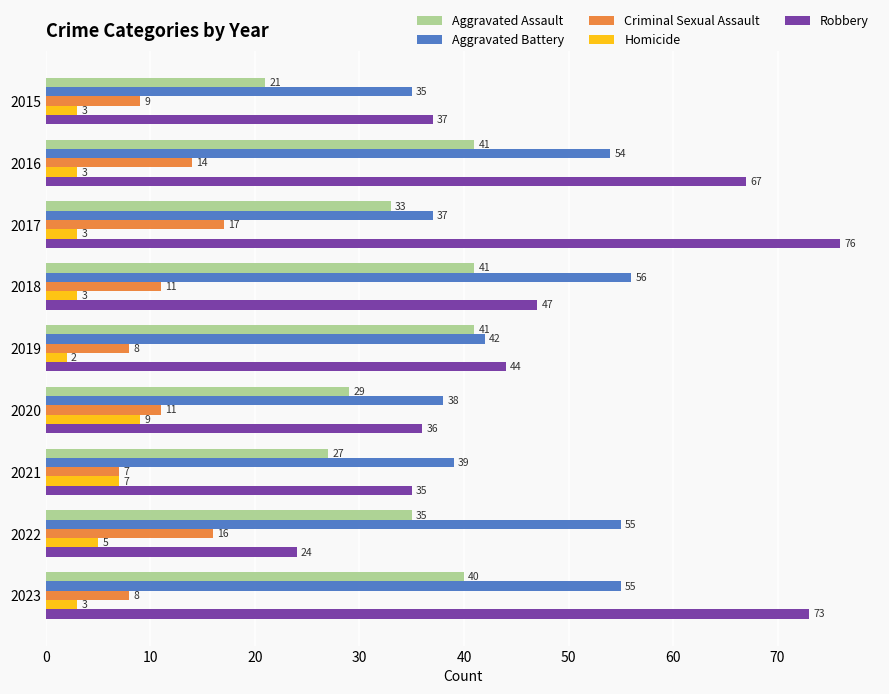

True or false: Aggravated Battery has a value of 70 at 2019.

False